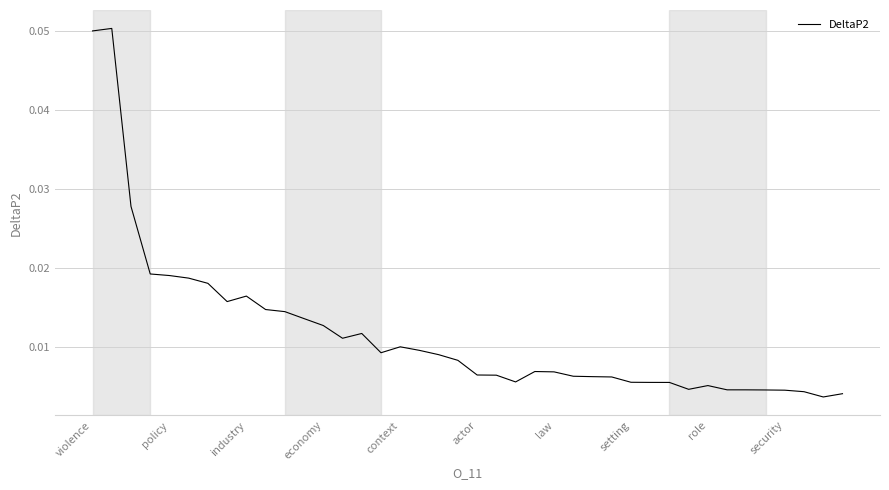

Reading left to right, extract all data points from this chart.

0.0	0.1	0.0	0.0	0.0	0.0	0.0	0.0	0.0	0.0	0.0	0.0	0.0	0.0	0.0	0.0	0.0	0.0	0.0	0.0	0.0	0.0	0.0	0.0	0.0	0.0	0.0	0.0	0.0	0.0	0.0	0.0	0.0	0.0	0.0	0.0	0.0	0.0	0.0	0.0